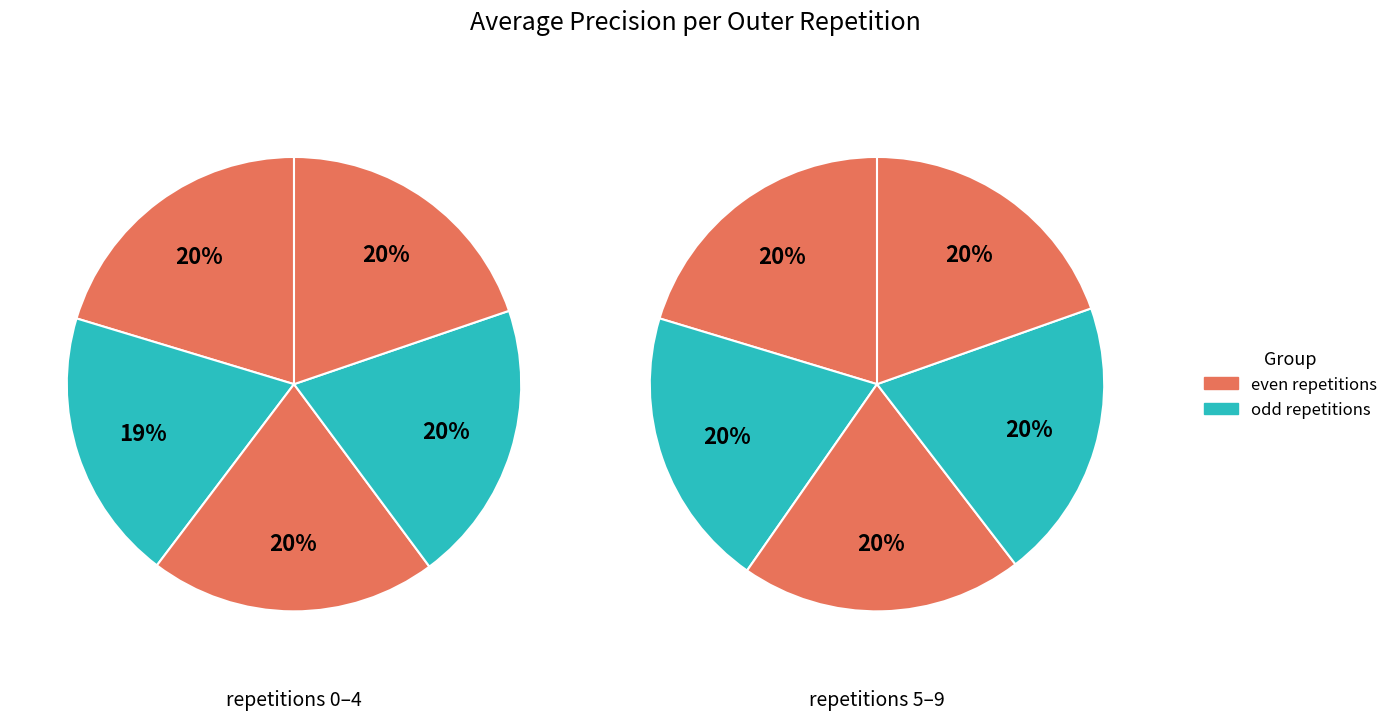

Does outer-repetition2 account for over 50% of the chart?

No